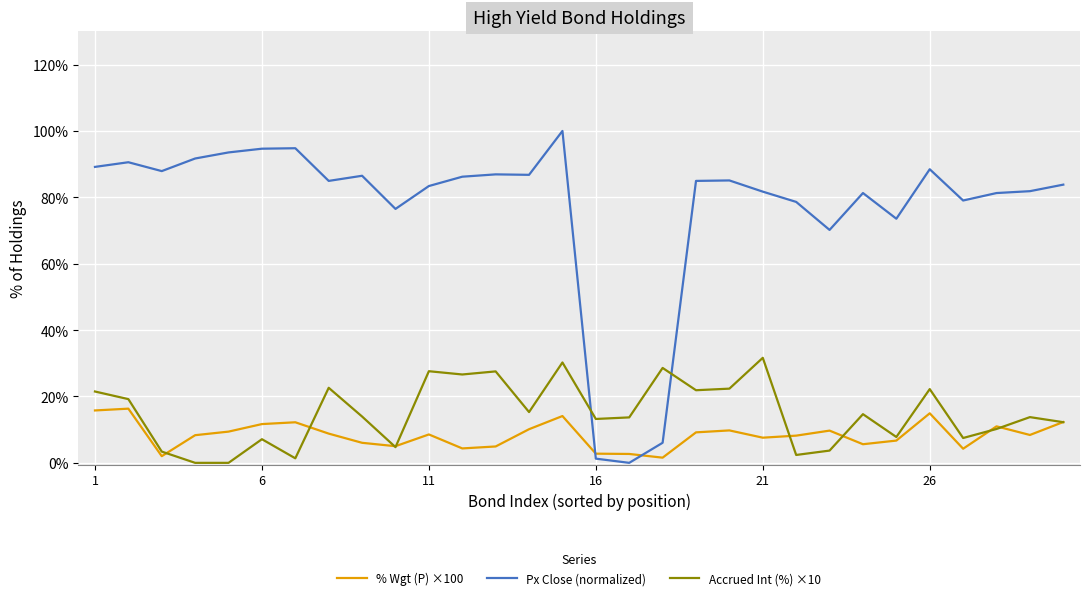

What is the highest value of the Accrued Int (%) ×10 series?

31.6